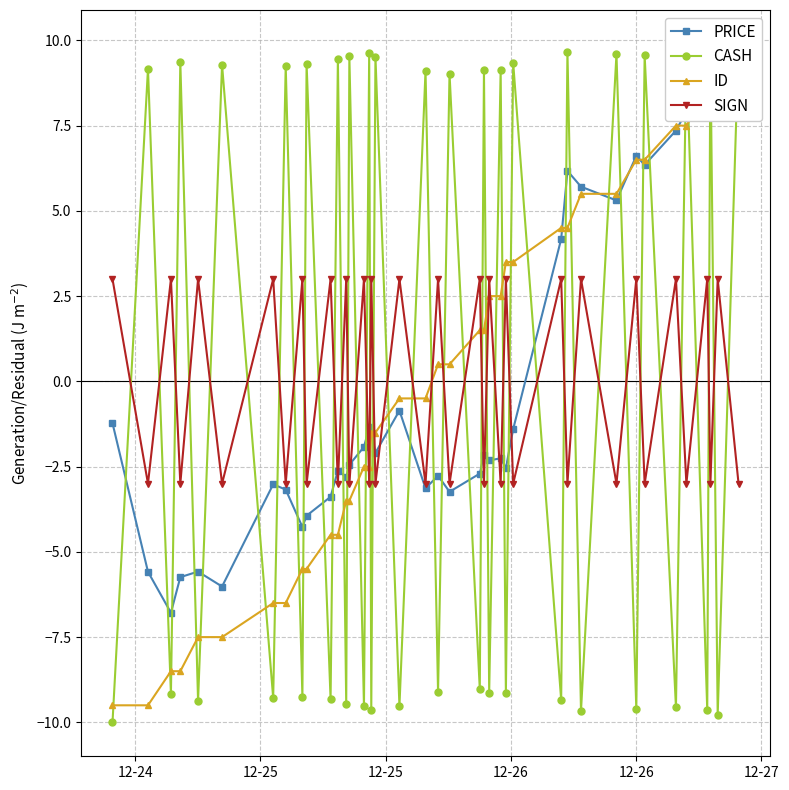

In SIGN, how many points are lower than both neighbors (excluding endpoints)?

19